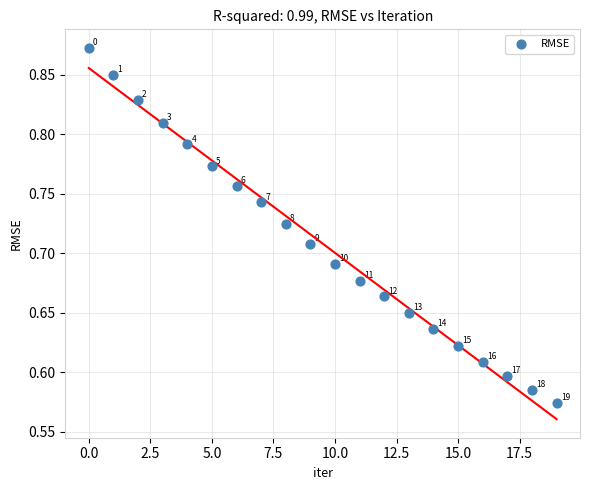

What is the range of Y values (max minus min)?

0.3